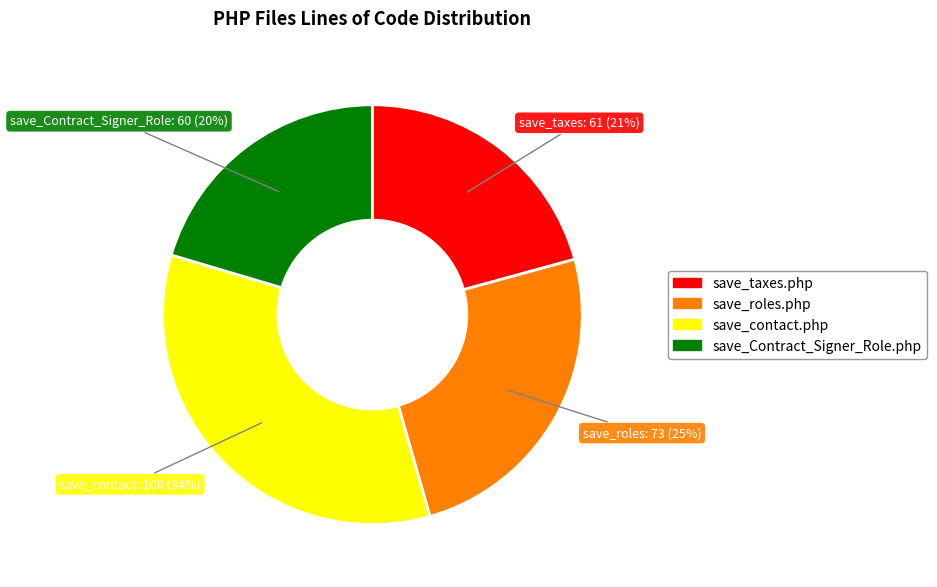

Do save_Contract_Signer_Role.php and save_contact.php together represent more than half of the pie?

Yes